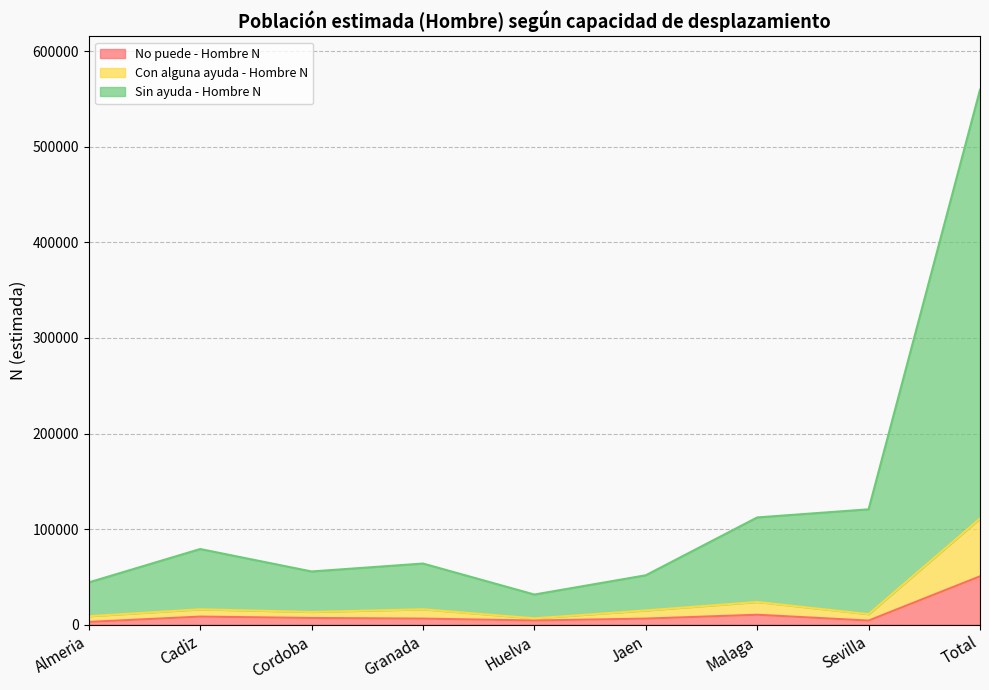

Does the chart display data point markers on the line(s)?

No